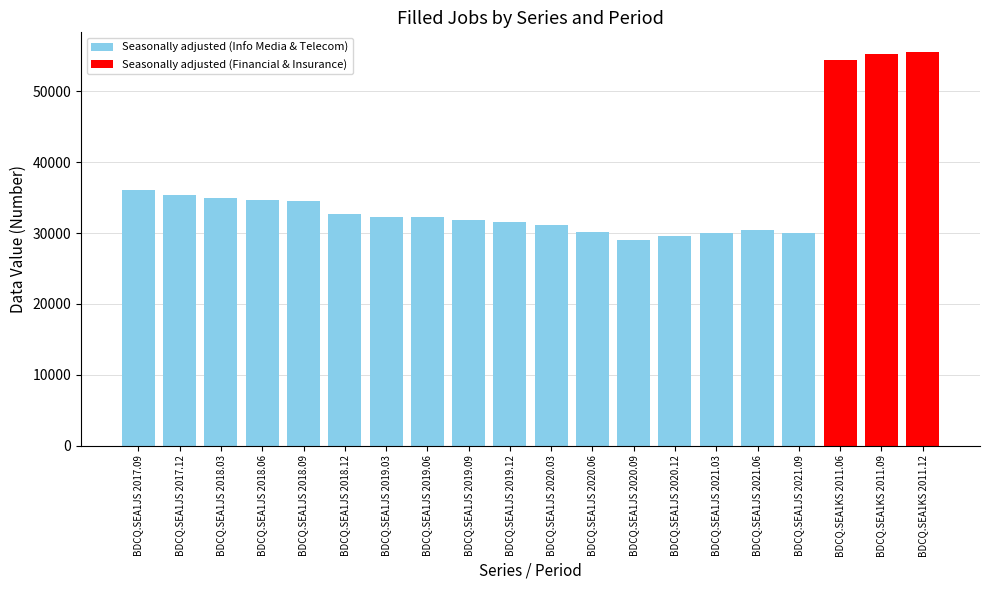

What is the average value of the Seasonally adjusted (Info Media & Telecom) series?

32157